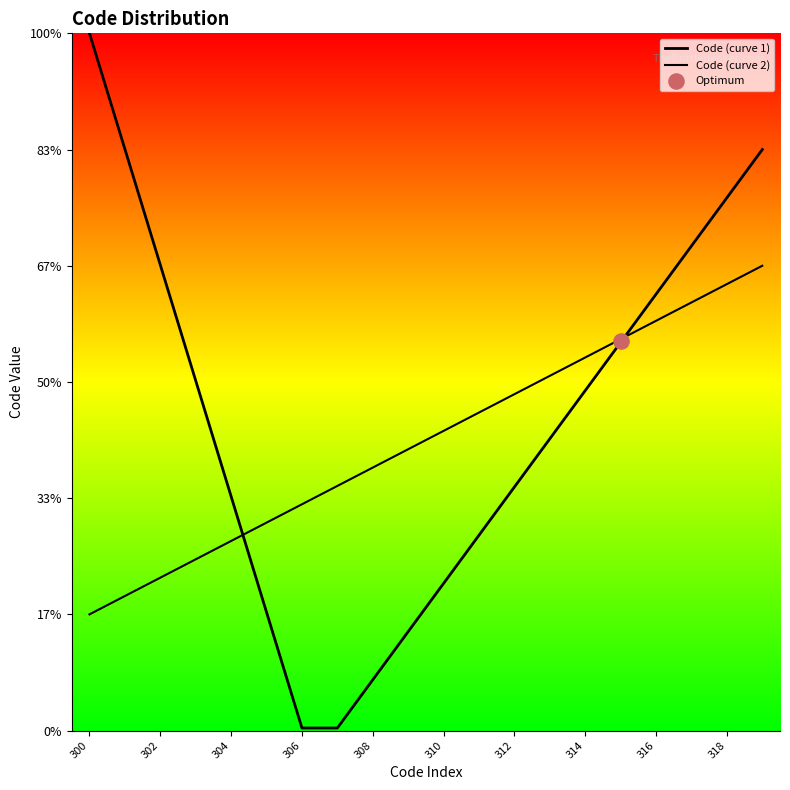

Which series reaches the maximum Y coordinate?

Code (curve 1)